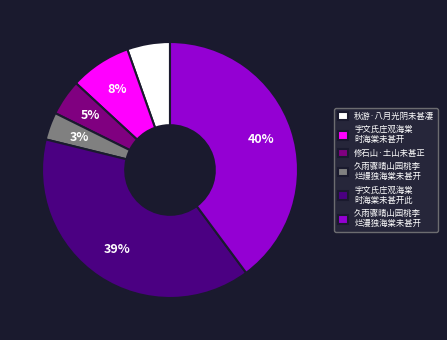

Does 秋游·八月光阴未甚凄 represent more than half of the total?

No